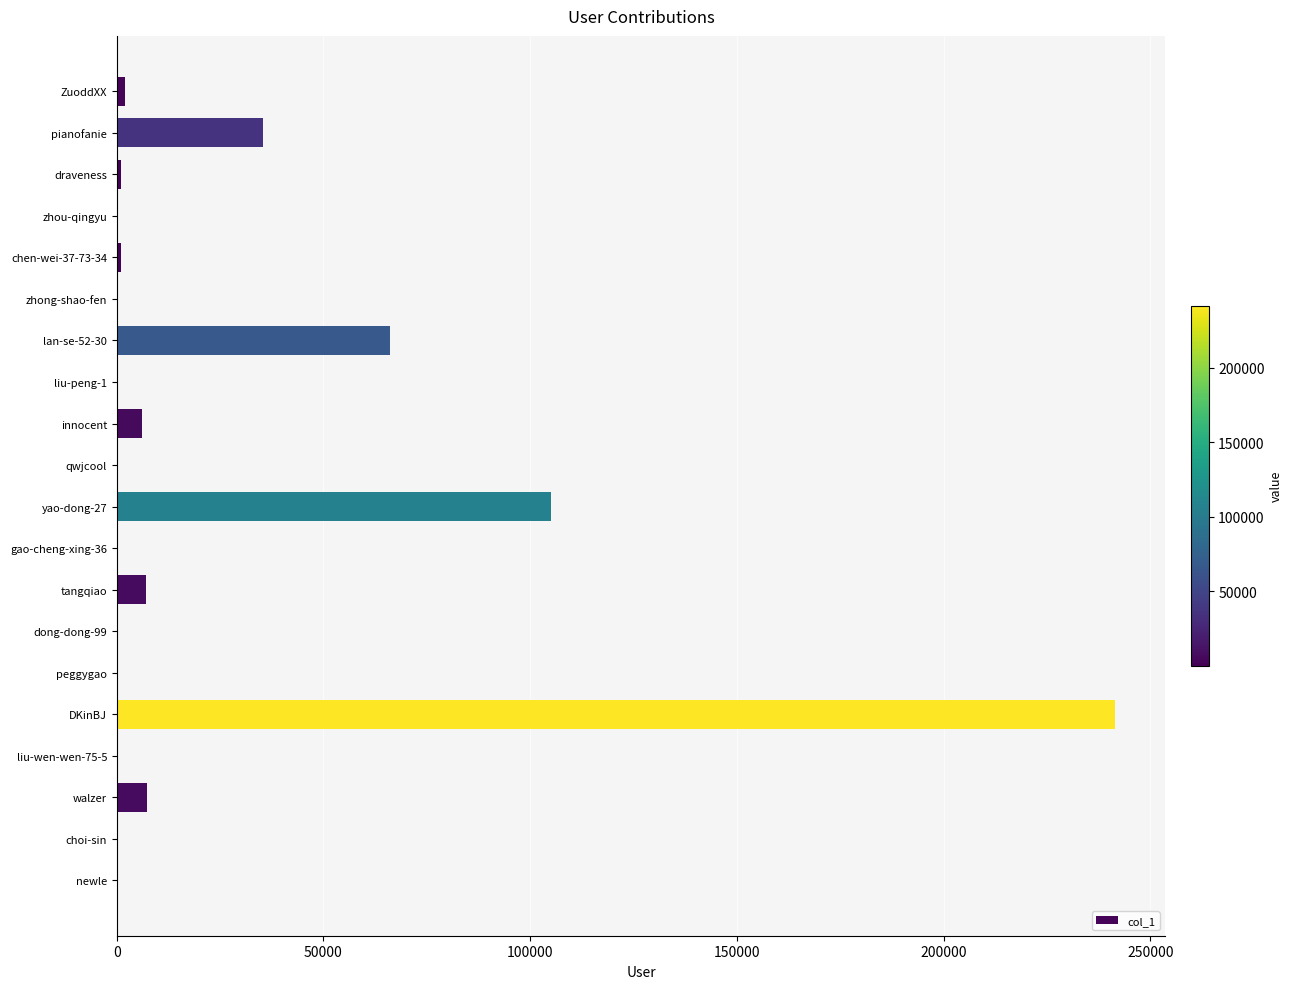

The value at innocent is 6219. True or false?

True